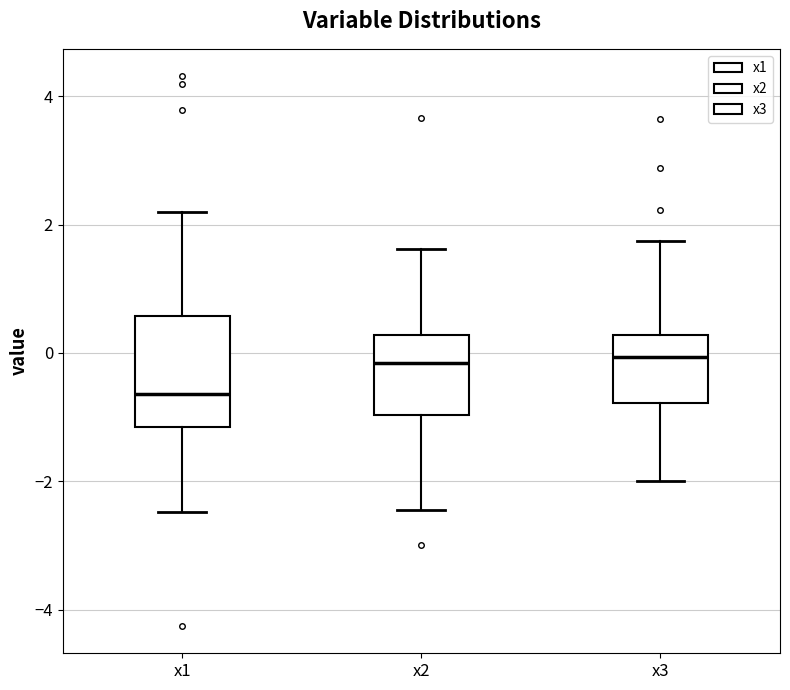

Reading left to right, transcribe this box plot: for each box, give where its median line is, the range the box spans, and where its two whiskers end, as read against the y-axis. The values are not printed on the chart, so give them approximately, as read against the axis.

x1: median -0.6, box -1.2 to 0.6, whiskers -2.4 to 2.2
x2: median -0.2, box -1.0 to 0.2, whiskers -2.4 to 1.6
x3: median 0.0, box -0.8 to 0.2, whiskers -2.0 to 1.8